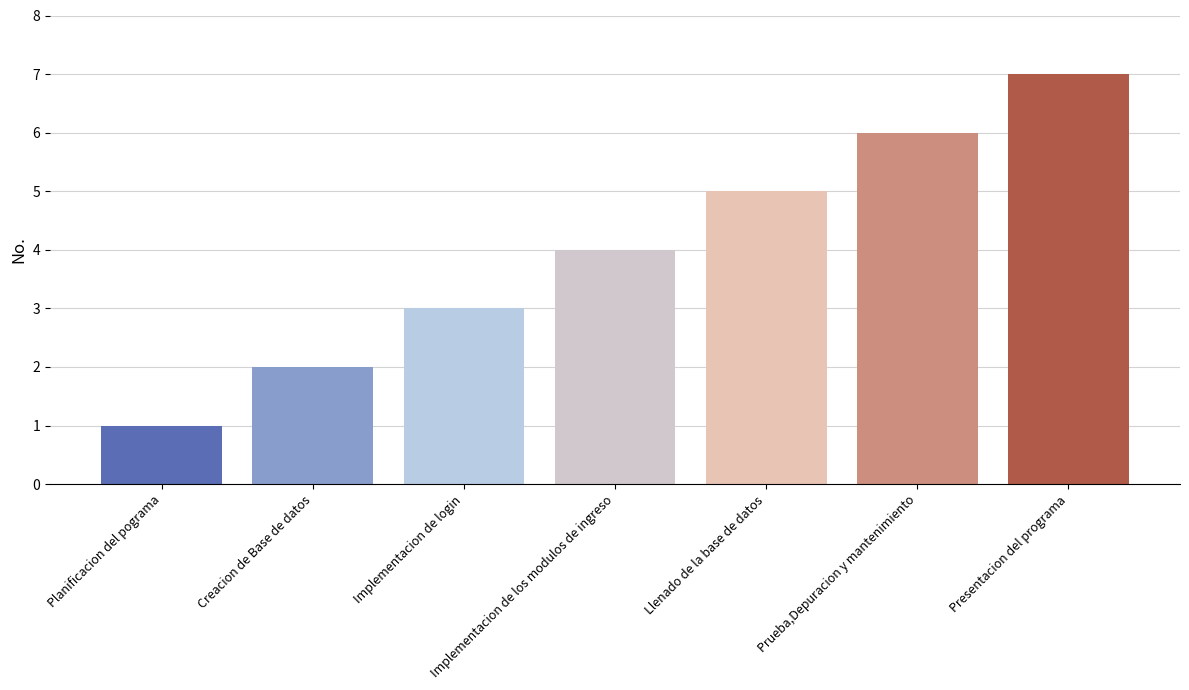

Rank the categories by value from lowest to highest.

Planificacion del pograma, Creacion de Base de datos, Implementacion de login, Implementacion de los modulos de ingreso, Llenado de la base de datos, Prueba,Depuracion y mantenimiento, Presentacion del programa